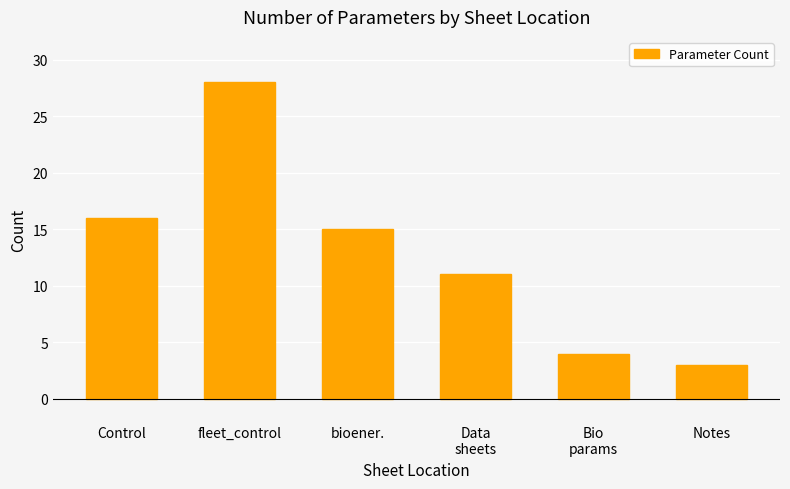

Is it true that the value at fleet_control is 28?

True